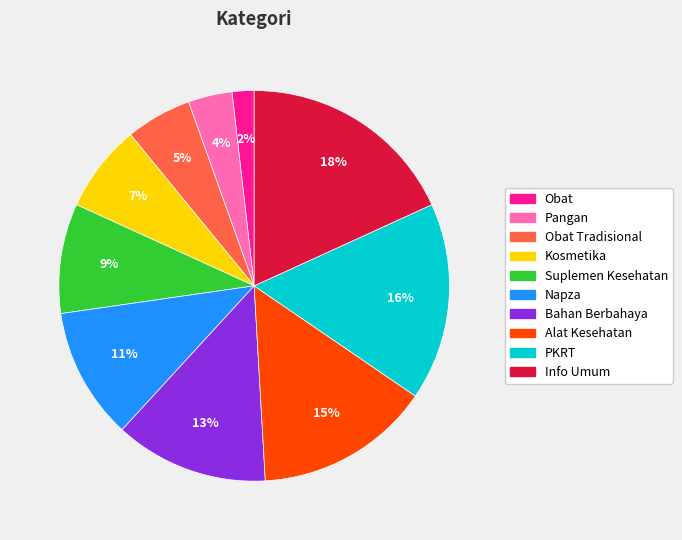

Rank the categories by value from lowest to highest.

Obat, Pangan, Obat Tradisional, Kosmetika, Suplemen Kesehatan, Napza, Bahan Berbahaya, Alat Kesehatan, PKRT, Info Umum